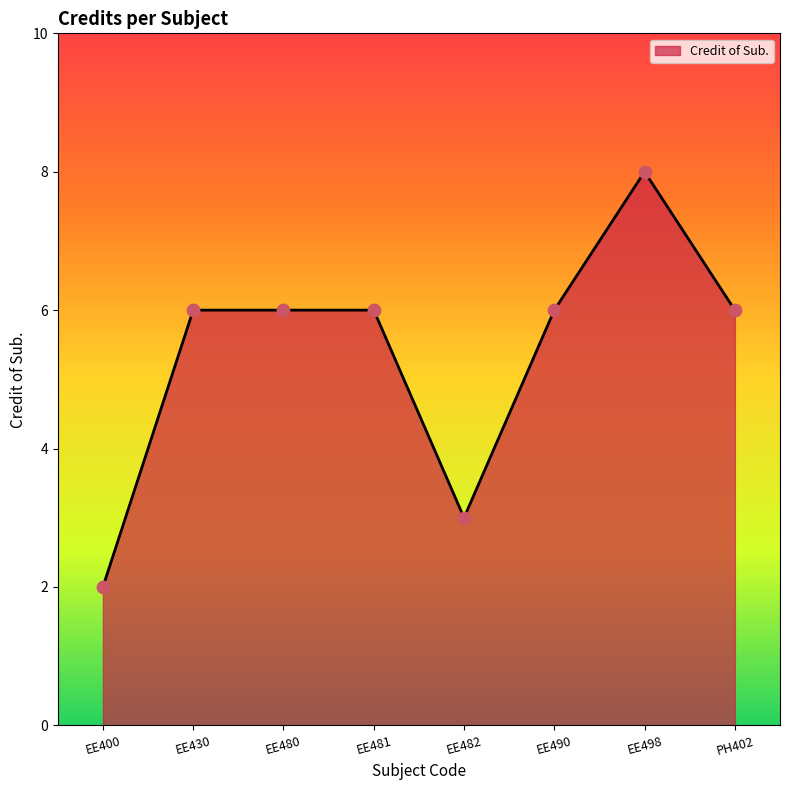

What is the change in value from EE481 to EE498?

+2